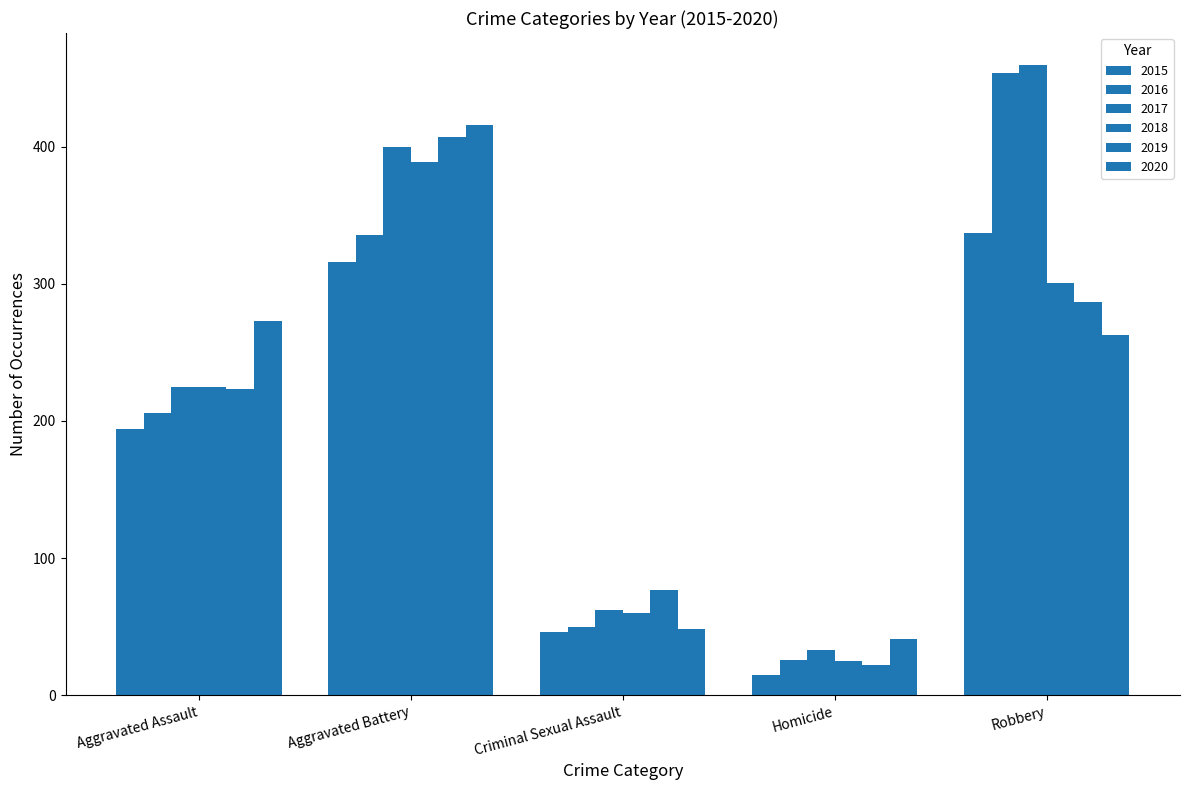

Are the bars horizontal?

No